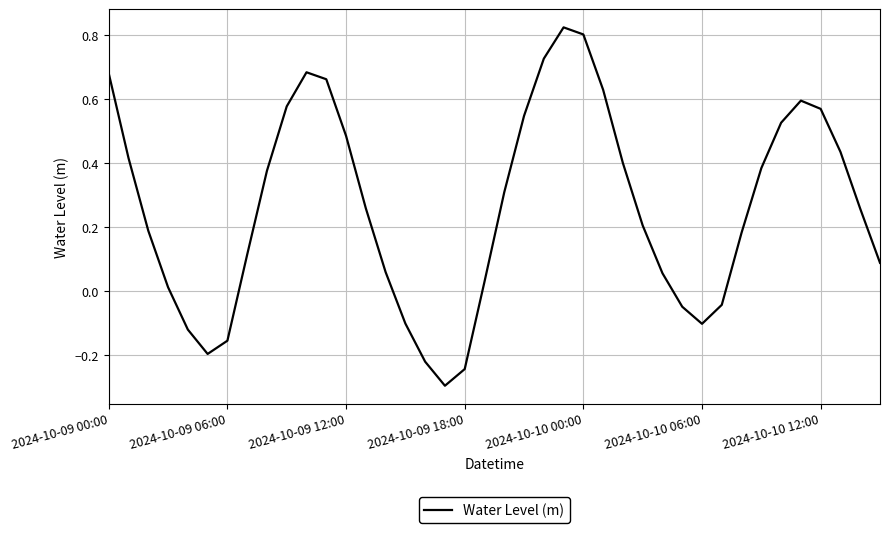

How many lines are shown in the chart?

1